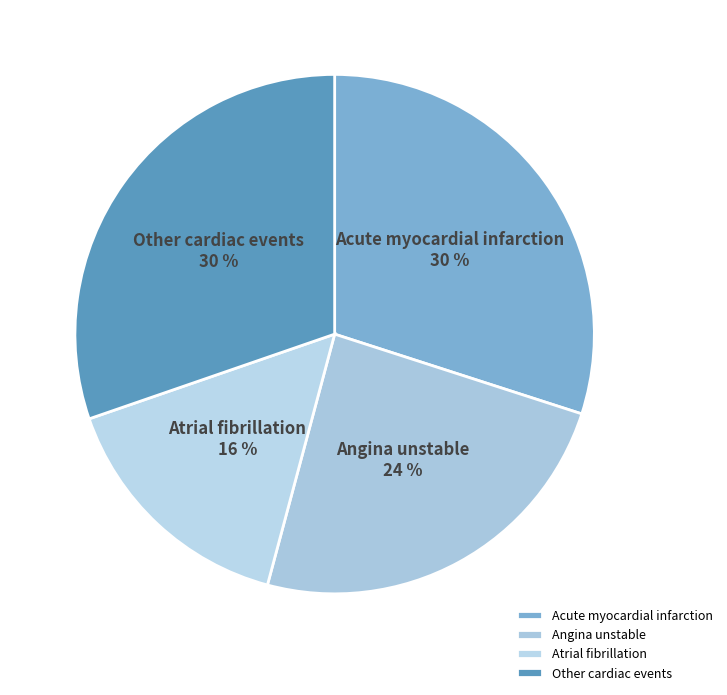

How many segments does this pie chart have?

4